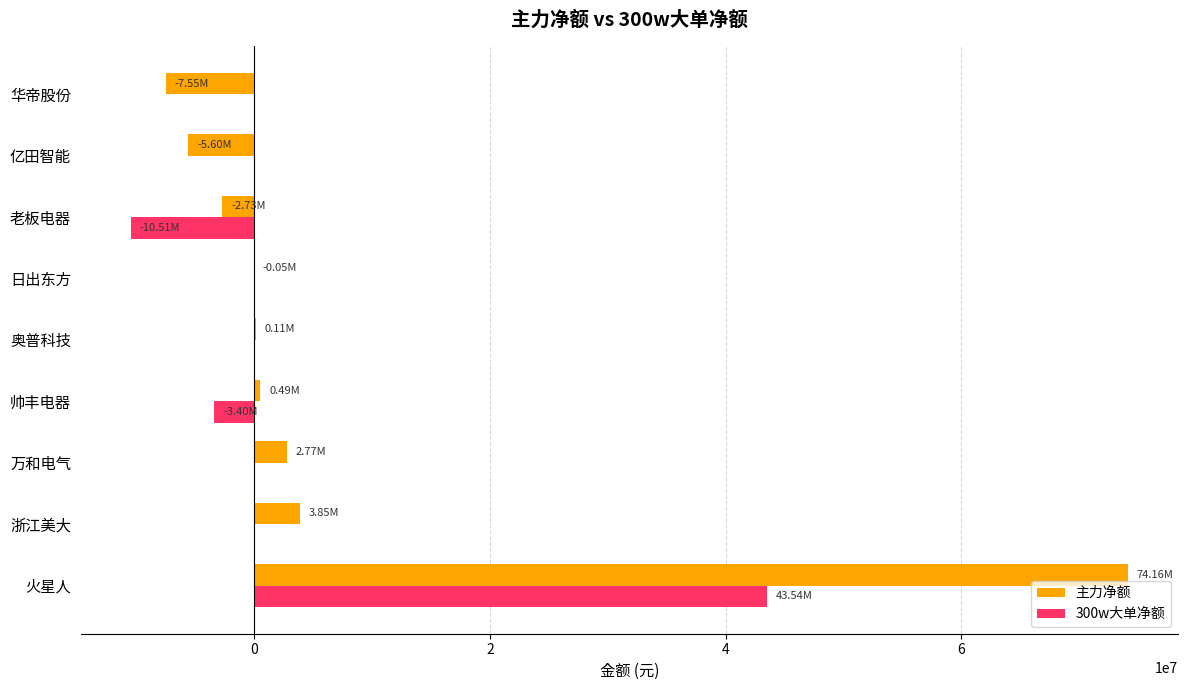

What are all the series names shown in the legend?

主力净额, 300w大单净额